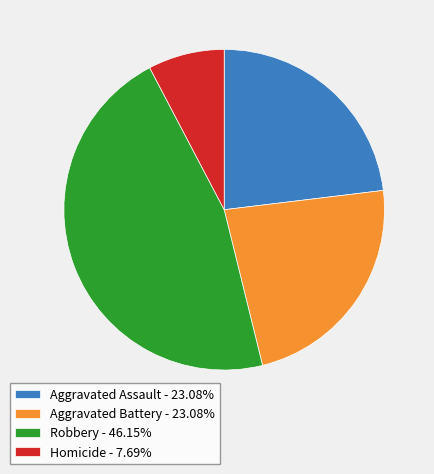

Is there a majority slice in this chart?

No